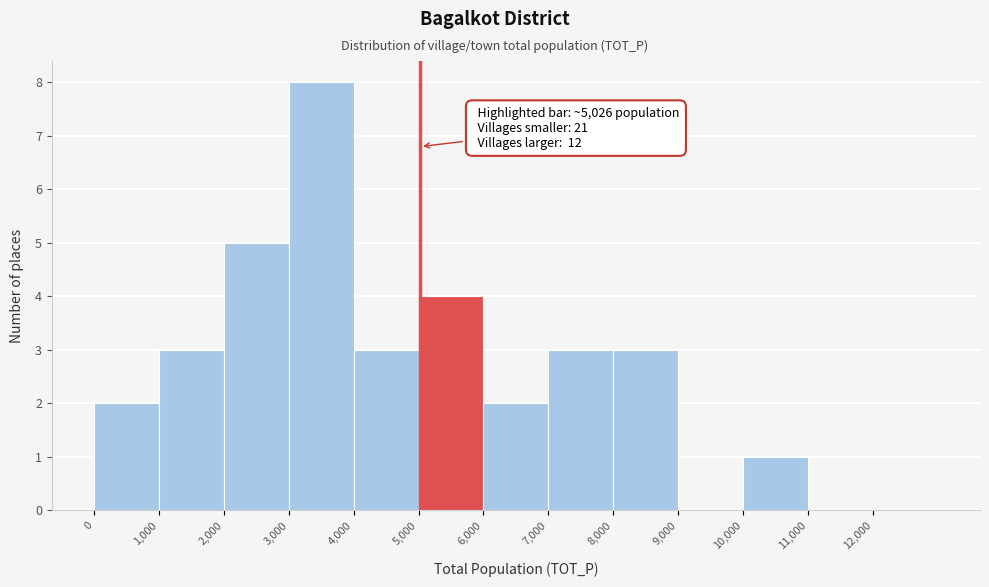

Which range on the x-axis has the tallest bar?

3000 to 4000